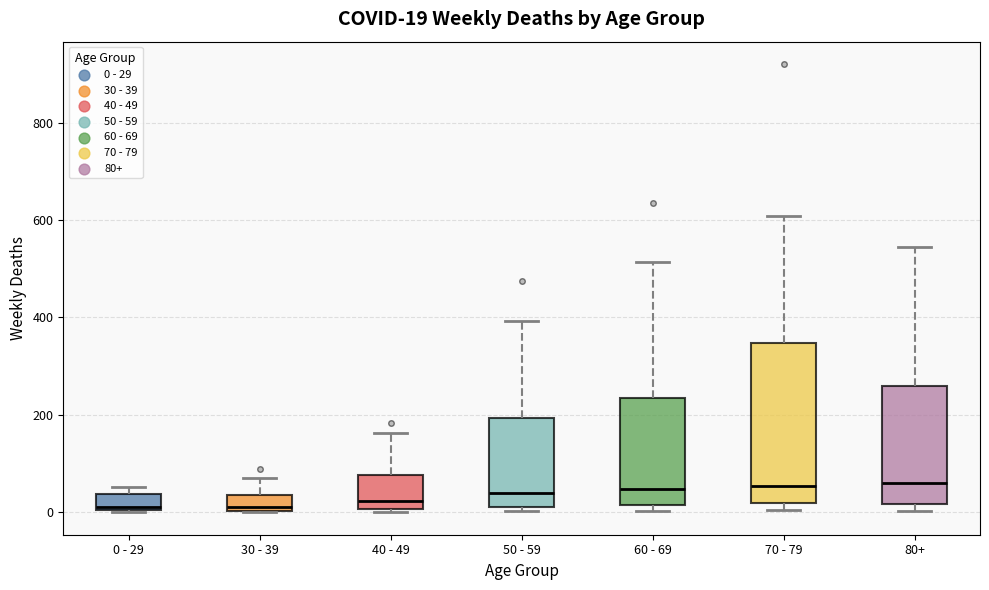

Comparing the boxes themselves (not the whiskers), which one is the tallest?

70 - 79